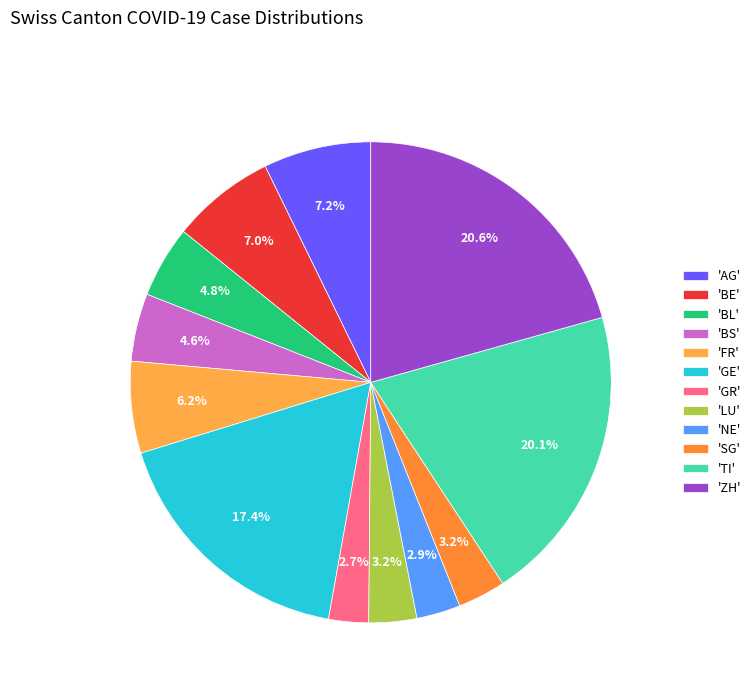

To the nearest percent, what is the average slice percentage?

8%